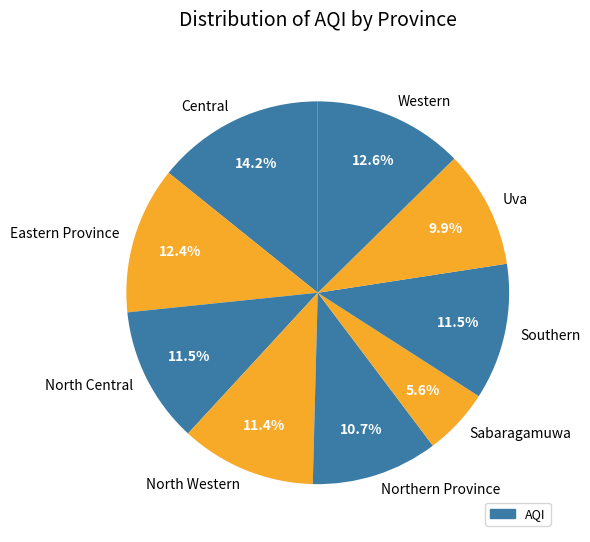

Is the sum of Northern Province and North Western greater than half?

No